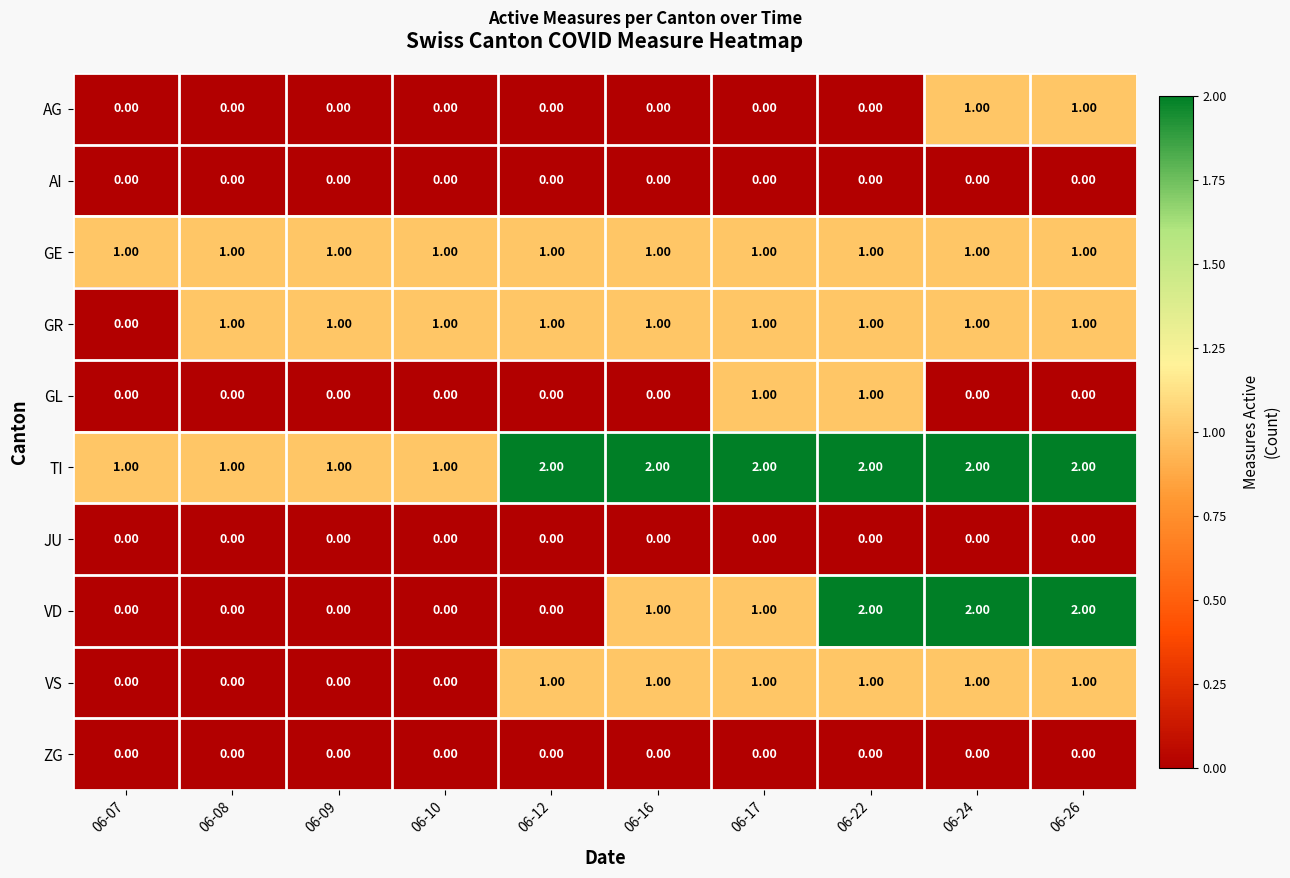

What is the difference between the highest and lowest values at 06-09?

1